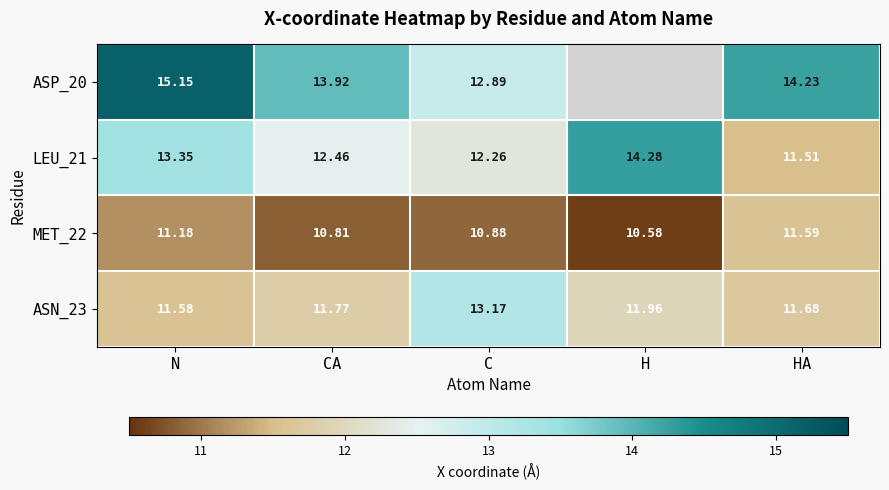

Which category has the lowest value in the MET_22 series?

H